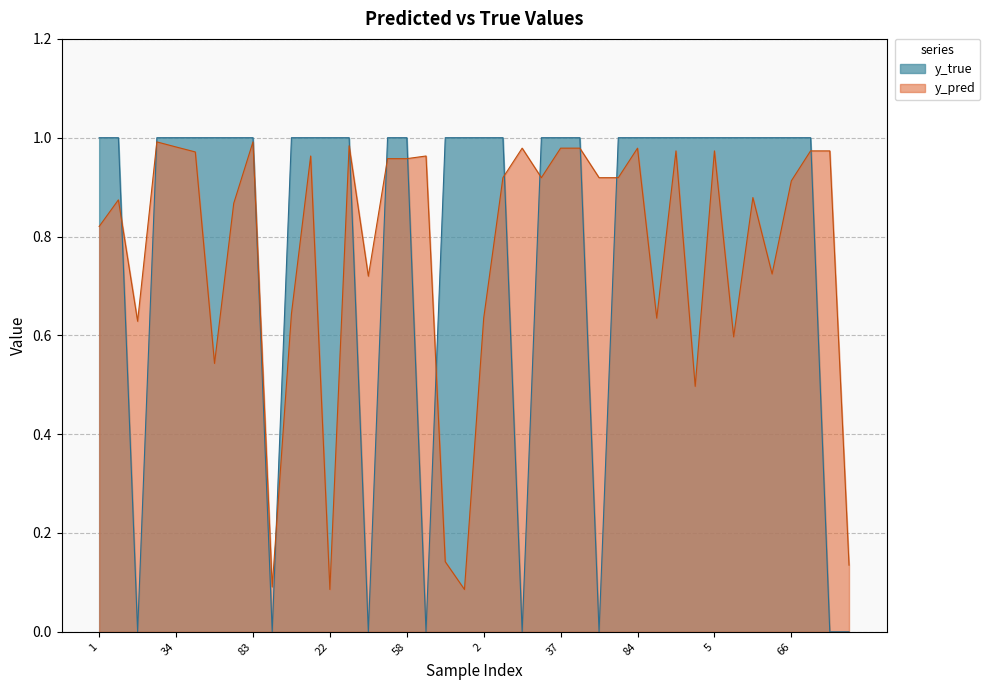

What is the difference between the maximum and minimum values in the y_true series?

1.0